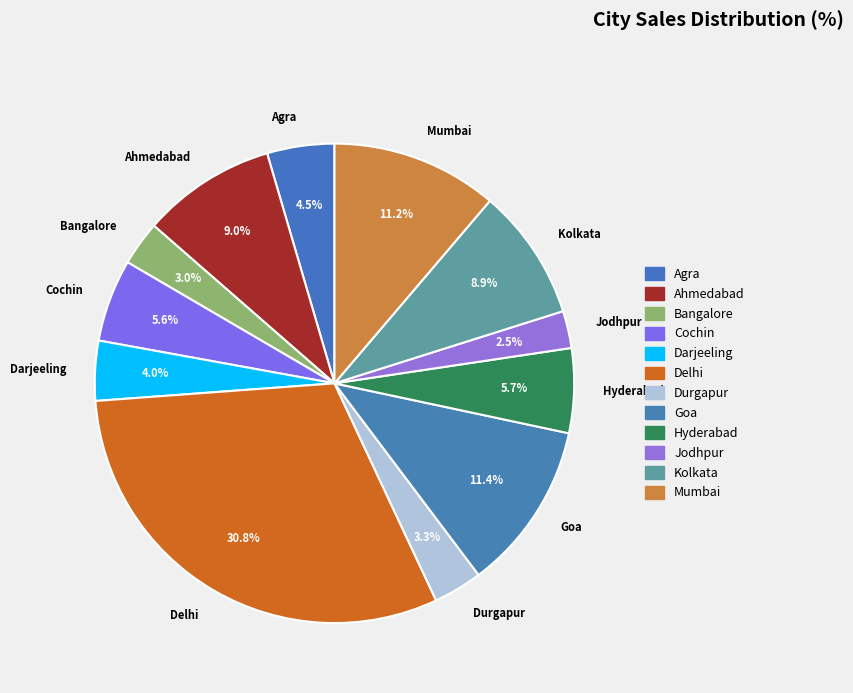

To the nearest percent, what portion does Goa represent?

11%